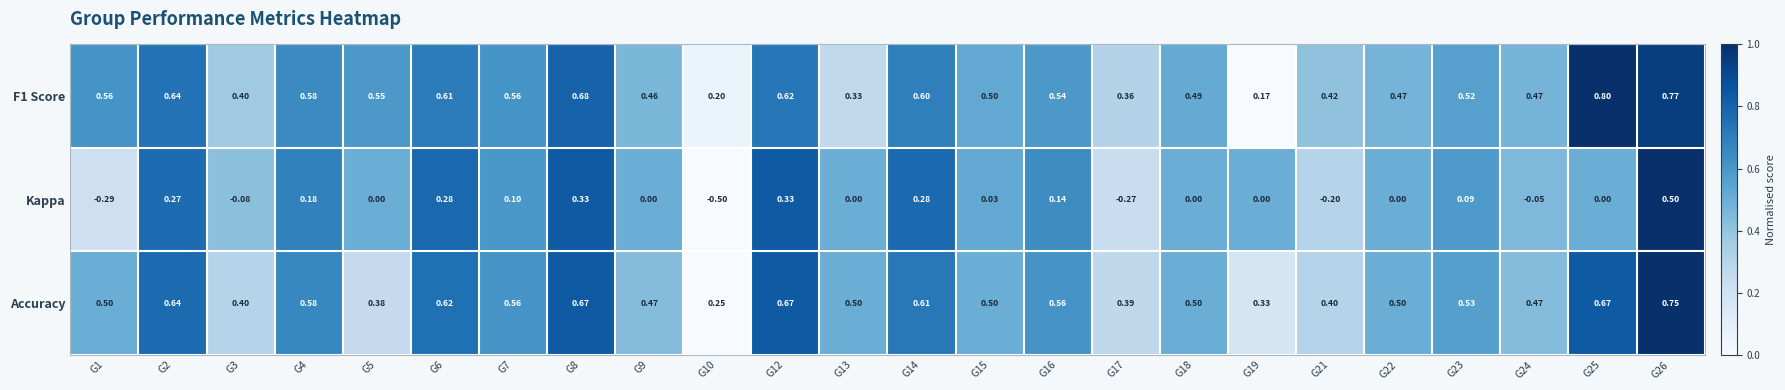

Which series has the largest range (max minus min)?

Kappa